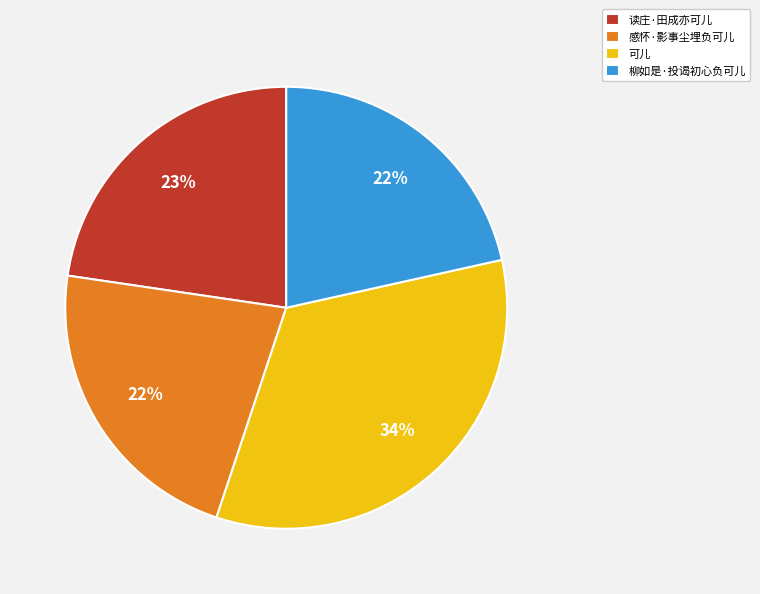

Do 读庄·田成亦可儿 and 感怀·影事尘埋负可儿 together represent more than half of the pie?

No